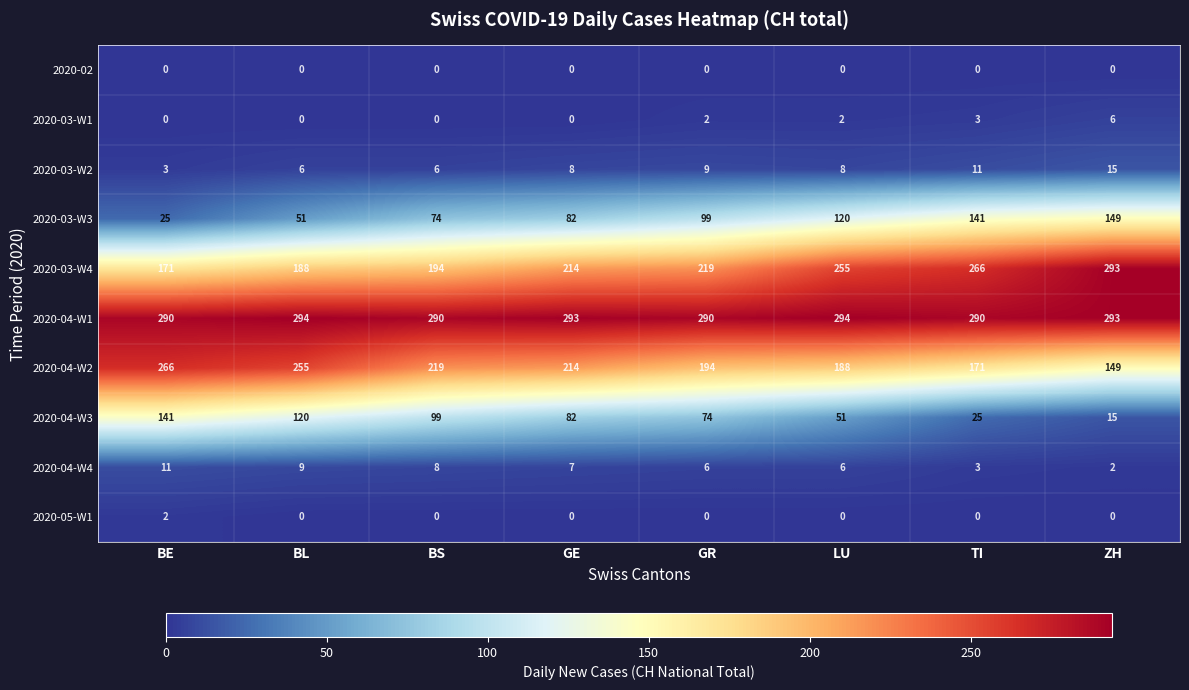

Is the value of 2020-03-W2 at GR greater than the value of 2020-04-W4 at ZH?

Yes